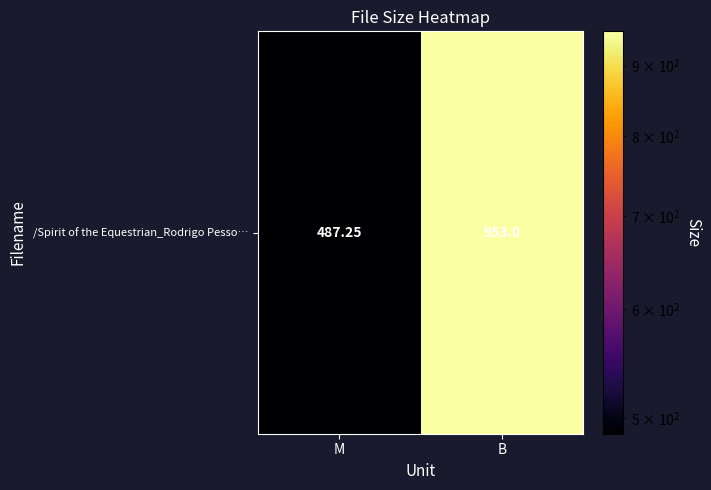

Which has a higher value, M or B?

B